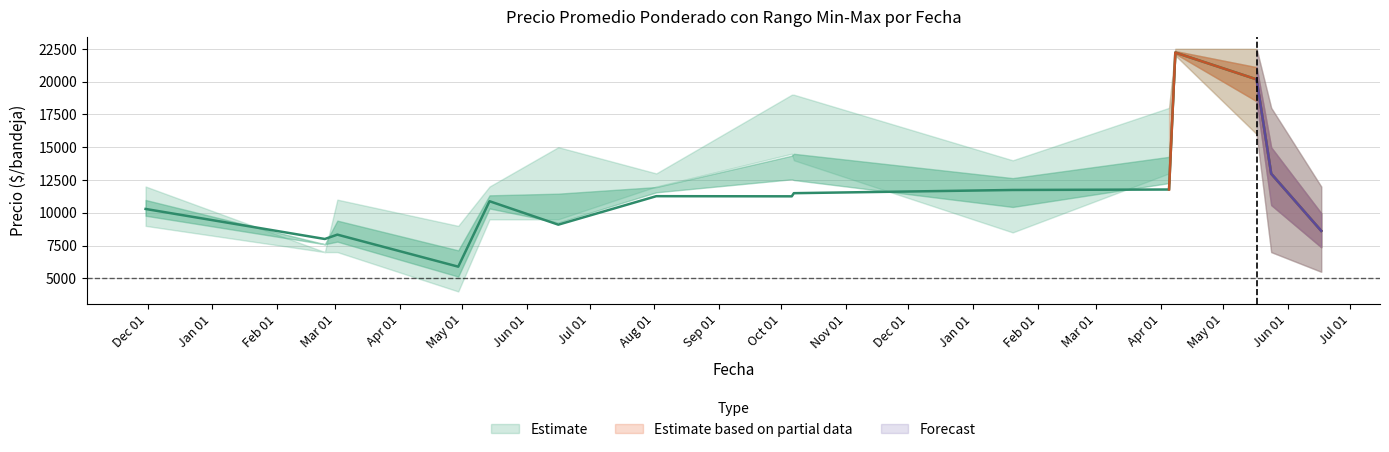

Read the Precio promedio ponderado value at 2021-02-24.

8000